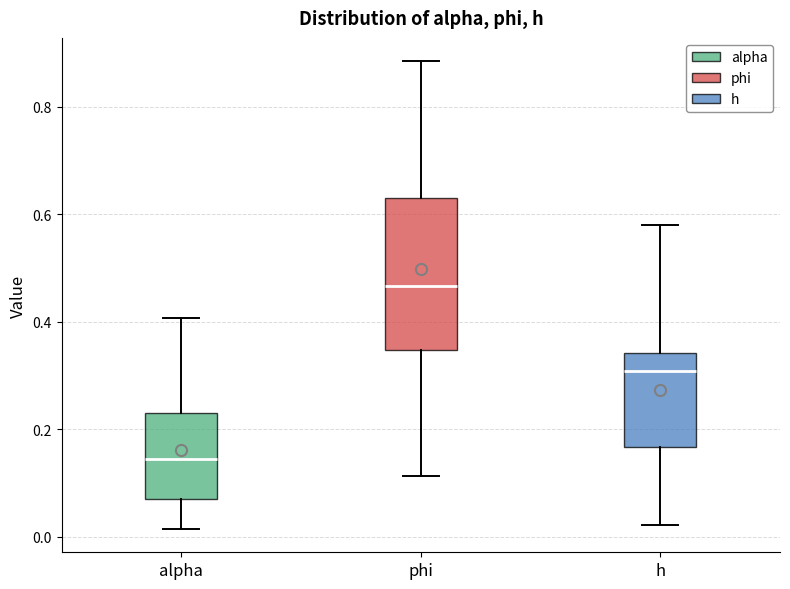

Reading left to right, read every box against the y-axis: the position of its median line, the range the box covers, and the ends of its whiskers. The values are not printed on the chart, so give them approximately, as read against the axis.

alpha: median 0.14, box 0.08 to 0.22, whiskers 0.02 to 0.40
phi: median 0.46, box 0.34 to 0.62, whiskers 0.12 to 0.88
h: median 0.30, box 0.16 to 0.34, whiskers 0.02 to 0.58